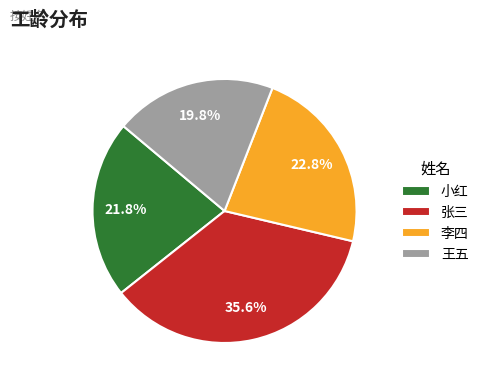

Is the sum of 李四 and 张三 greater than half?

Yes